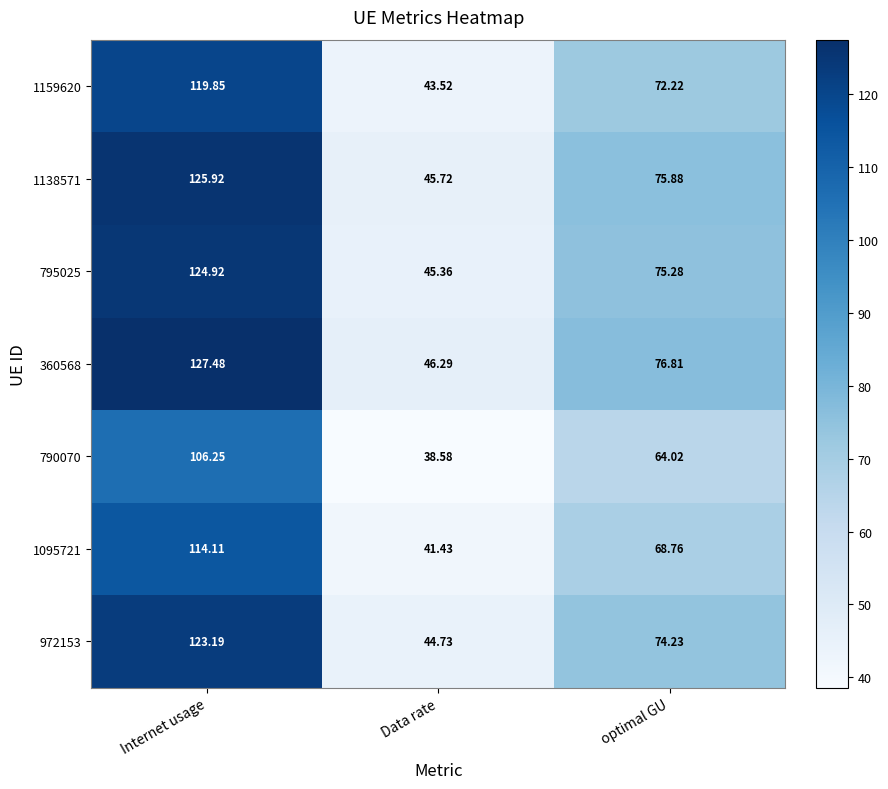

At Data rate, list the series in order from smallest to largest.

790070, 1095721, 1159620, 972153, 795025, 1138571, 360568